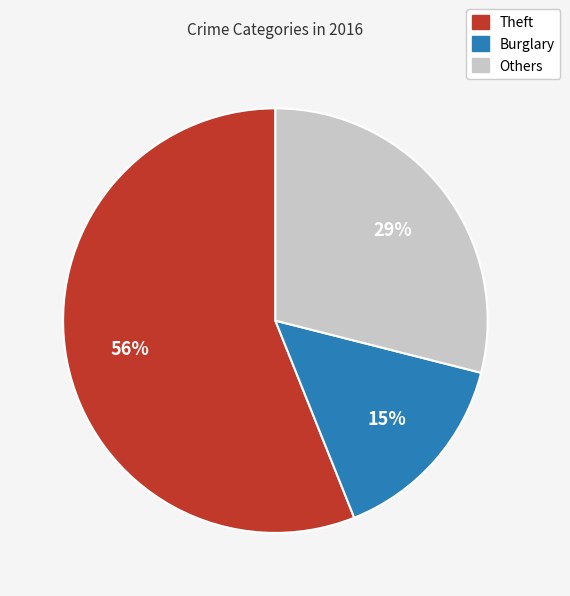

True or false: Burglary accounts for 15% of the total.

True